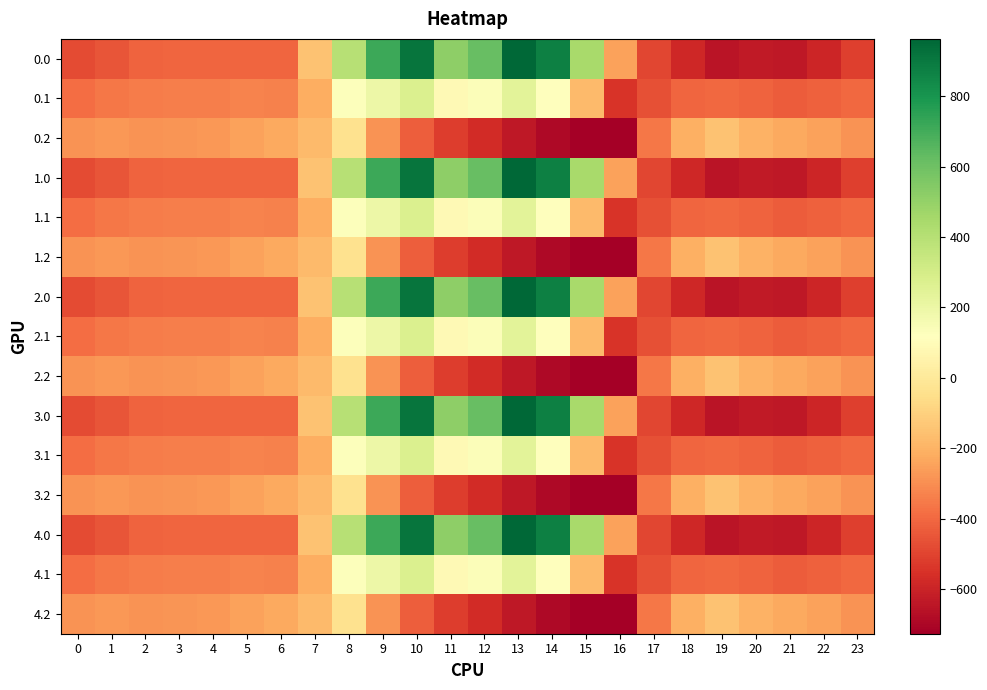

Reading right to left, extract all data points from this chart.

0.0: 23=-511.3	22=-592.3	21=-638.4	20=-629.9	19=-649.2	18=-586.7	17=-494.8	16=-250.9	15=443.0	14=870.3	13=962.7	12=619.4	11=516.0	10=916.2	9=716.9	8=395.3	7=-150.1	6=-408.0	5=-403.8	4=-404.9	3=-404.4	2=-410.3	1=-449.5	0=-482.0
0.1: 23=-399.4	22=-419.9	21=-432.4	20=-414.5	19=-400.2	18=-405.4	17=-466.6	16=-547.3	15=-173.1	14=113.7	13=241.5	12=134.6	11=87.0	10=274.1	9=191.1	8=125.2	7=-217.1	6=-332.2	5=-325.7	4=-339.6	3=-342.7	2=-347.9	1=-361.1	0=-384.6
0.2: 23=-287.5	22=-247.4	21=-226.4	20=-199.2	19=-151.0	18=-210.0	17=-362.4	16=-726.6	15=-725.8	14=-687.4	13=-640.4	12=-571.2	11=-520.6	10=-423.5	9=-288.5	8=-35.3	7=-176.6	6=-228.8	5=-245.0	4=-274.4	3=-281.0	2=-285.5	1=-272.7	0=-287.1
1.0: 23=-511.3	22=-592.3	21=-638.4	20=-629.9	19=-649.2	18=-586.7	17=-494.8	16=-250.9	15=443.0	14=870.3	13=962.7	12=619.4	11=516.0	10=916.2	9=716.9	8=395.3	7=-150.1	6=-408.0	5=-403.8	4=-404.9	3=-404.4	2=-410.3	1=-449.5	0=-482.0
1.1: 23=-399.4	22=-419.9	21=-432.4	20=-414.5	19=-400.2	18=-405.4	17=-466.6	16=-547.3	15=-173.1	14=113.7	13=241.5	12=134.6	11=87.0	10=274.1	9=191.1	8=125.2	7=-217.1	6=-332.2	5=-325.7	4=-339.6	3=-342.7	2=-347.9	1=-361.1	0=-384.6
1.2: 23=-287.5	22=-247.4	21=-226.4	20=-199.2	19=-151.0	18=-210.0	17=-362.4	16=-726.6	15=-725.8	14=-687.4	13=-640.4	12=-571.2	11=-520.6	10=-423.5	9=-288.5	8=-35.3	7=-176.6	6=-228.8	5=-245.0	4=-274.4	3=-281.0	2=-285.5	1=-272.7	0=-287.1
2.0: 23=-511.3	22=-592.3	21=-638.4	20=-629.9	19=-649.2	18=-586.7	17=-494.8	16=-250.9	15=443.0	14=870.3	13=962.7	12=619.4	11=516.0	10=916.2	9=716.9	8=395.3	7=-150.1	6=-408.0	5=-403.8	4=-404.9	3=-404.4	2=-410.3	1=-449.5	0=-482.0
2.1: 23=-399.4	22=-419.9	21=-432.4	20=-414.5	19=-400.2	18=-405.4	17=-466.6	16=-547.3	15=-173.1	14=113.7	13=241.5	12=134.6	11=87.0	10=274.1	9=191.1	8=125.2	7=-217.1	6=-332.2	5=-325.7	4=-339.6	3=-342.7	2=-347.9	1=-361.1	0=-384.6
2.2: 23=-287.5	22=-247.4	21=-226.4	20=-199.2	19=-151.0	18=-210.0	17=-362.4	16=-726.6	15=-725.8	14=-687.4	13=-640.4	12=-571.2	11=-520.6	10=-423.5	9=-288.5	8=-35.3	7=-176.6	6=-228.8	5=-245.0	4=-274.4	3=-281.0	2=-285.5	1=-272.7	0=-287.1
3.0: 23=-511.3	22=-592.3	21=-638.4	20=-629.9	19=-649.2	18=-586.7	17=-494.8	16=-250.9	15=443.0	14=870.3	13=962.7	12=619.4	11=516.0	10=916.2	9=716.9	8=395.3	7=-150.1	6=-408.0	5=-403.8	4=-404.9	3=-404.4	2=-410.3	1=-449.5	0=-482.0
3.1: 23=-399.4	22=-419.9	21=-432.4	20=-414.5	19=-400.2	18=-405.4	17=-466.6	16=-547.3	15=-173.1	14=113.7	13=241.5	12=134.6	11=87.0	10=274.1	9=191.1	8=125.2	7=-217.1	6=-332.2	5=-325.7	4=-339.6	3=-342.7	2=-347.9	1=-361.1	0=-384.6
3.2: 23=-287.5	22=-247.4	21=-226.4	20=-199.2	19=-151.0	18=-210.0	17=-362.4	16=-726.6	15=-725.8	14=-687.4	13=-640.4	12=-571.2	11=-520.6	10=-423.5	9=-288.5	8=-35.3	7=-176.6	6=-228.8	5=-245.0	4=-274.4	3=-281.0	2=-285.5	1=-272.7	0=-287.1
4.0: 23=-511.3	22=-592.3	21=-638.4	20=-629.9	19=-649.2	18=-586.7	17=-494.8	16=-250.9	15=443.0	14=870.3	13=962.7	12=619.4	11=516.0	10=916.2	9=716.9	8=395.3	7=-150.1	6=-408.0	5=-403.8	4=-404.9	3=-404.4	2=-410.3	1=-449.5	0=-482.0
4.1: 23=-399.4	22=-419.9	21=-432.4	20=-414.5	19=-400.2	18=-405.4	17=-466.6	16=-547.3	15=-173.1	14=113.7	13=241.5	12=134.6	11=87.0	10=274.1	9=191.1	8=125.2	7=-217.1	6=-332.2	5=-325.7	4=-339.6	3=-342.7	2=-347.9	1=-361.1	0=-384.6
4.2: 23=-287.5	22=-247.4	21=-226.4	20=-199.2	19=-151.0	18=-210.0	17=-362.4	16=-726.6	15=-725.8	14=-687.4	13=-640.4	12=-571.2	11=-520.6	10=-423.5	9=-288.5	8=-35.3	7=-176.6	6=-228.8	5=-245.0	4=-274.4	3=-281.0	2=-285.5	1=-272.7	0=-287.1